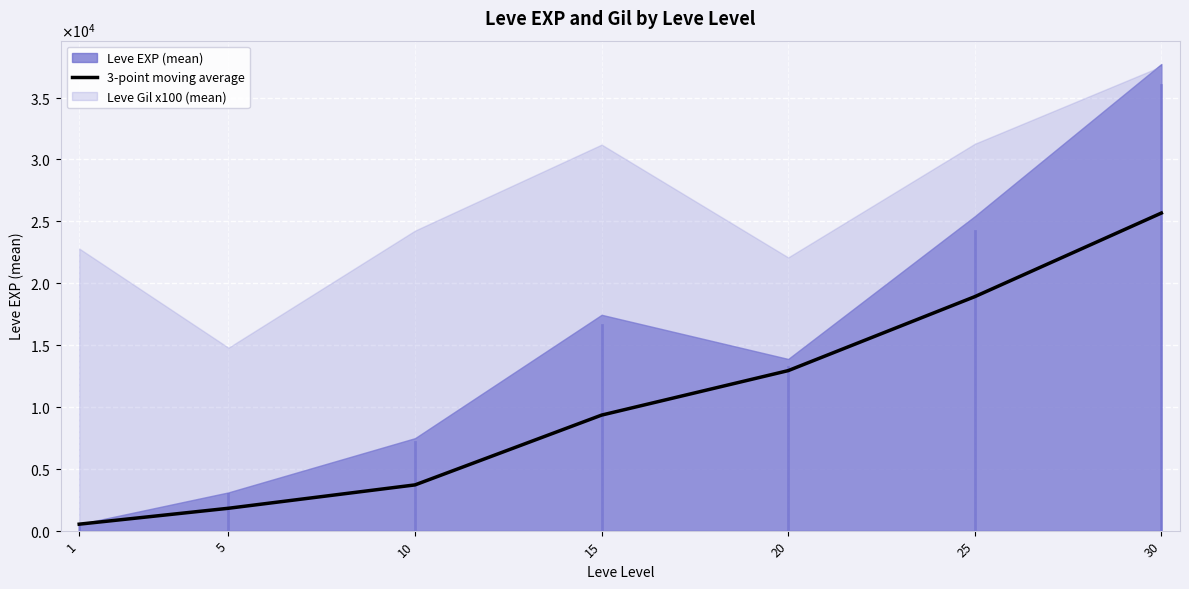

Reading left to right, what are all the values shown in this chart?

1=522.2	5=1807.5	10=3696.7	15=9337.6	20=12932.2	25=18910.6	30=25667.2